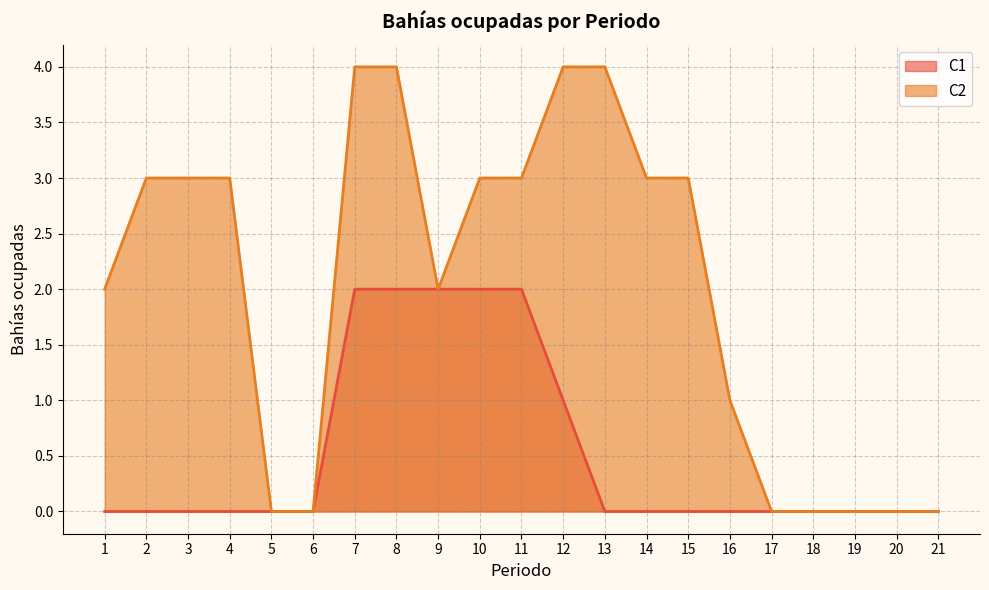

Count the C1 values in the range 0 to 1.

16